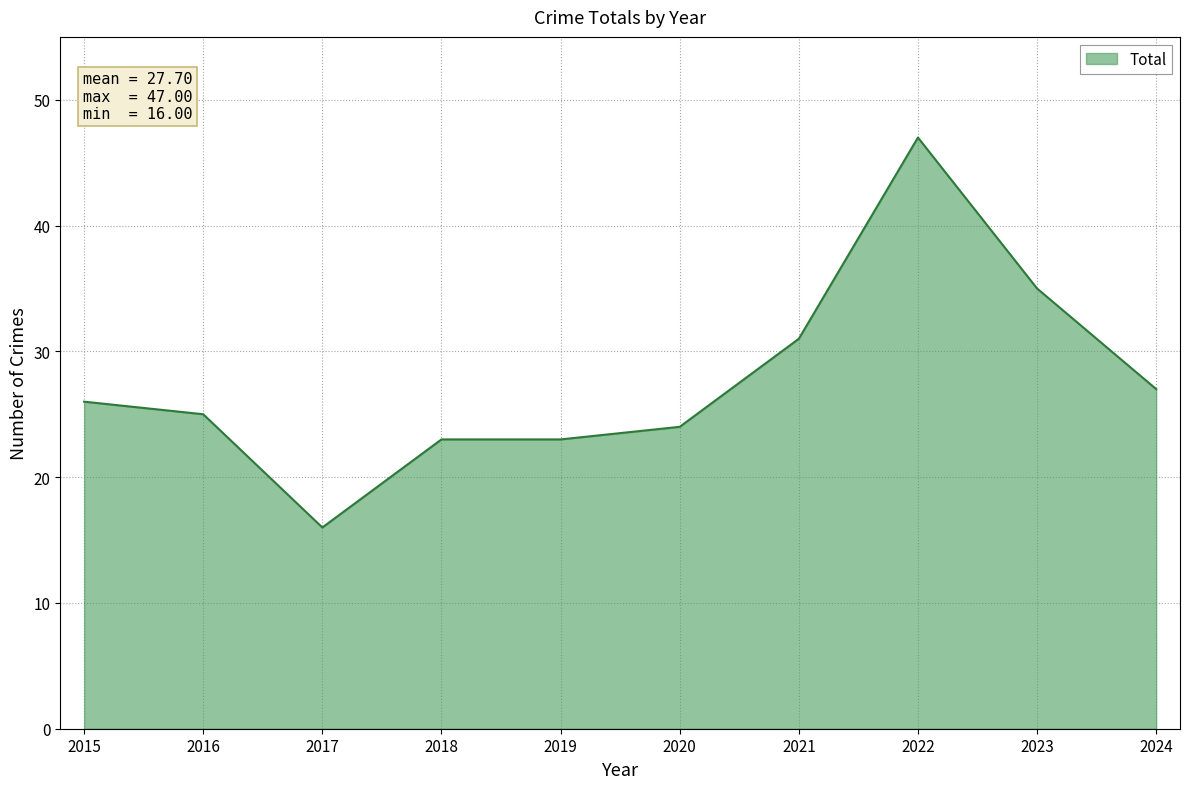

What is the average value?

28